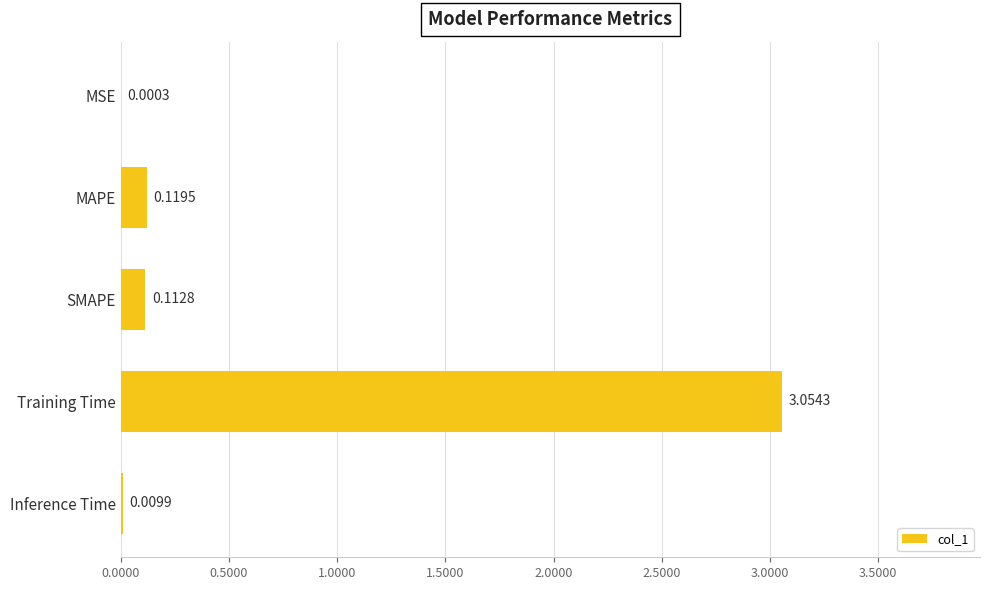

Where is the data nearest to the value 1?

MAPE